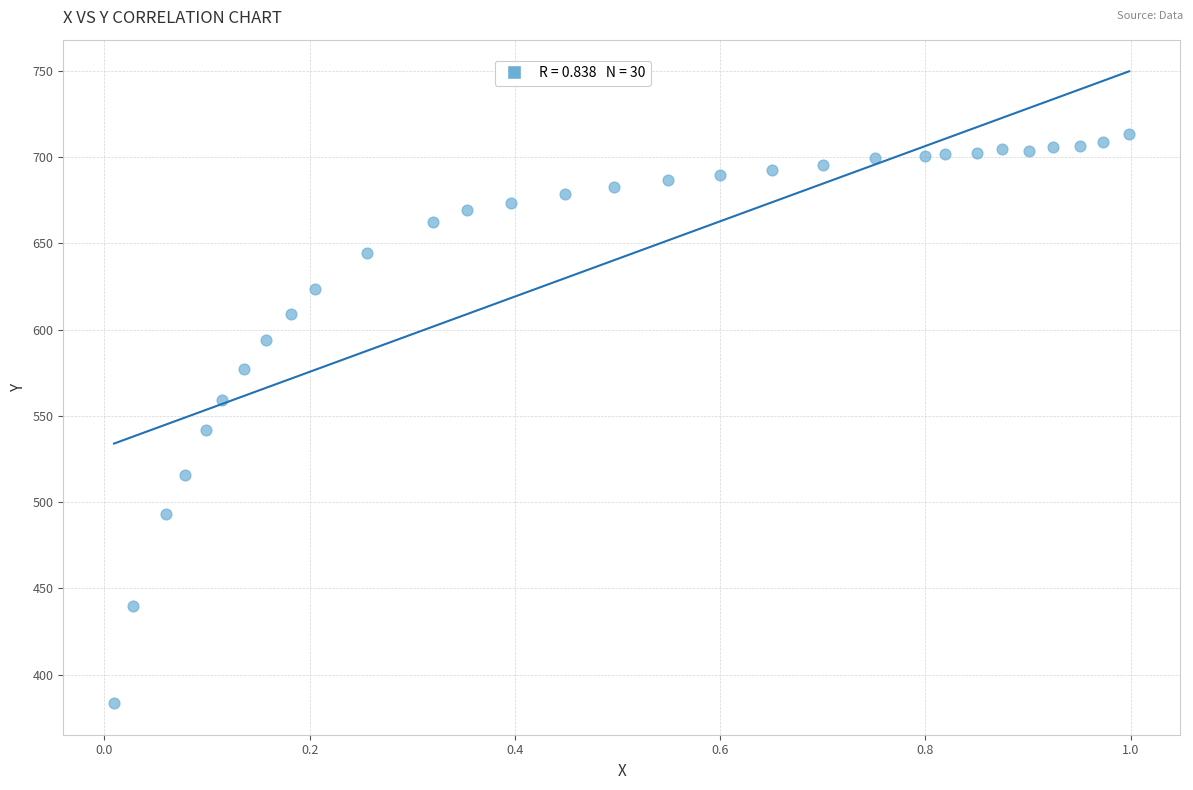

What Y value in the scatter plot is closest to 548?

542.0